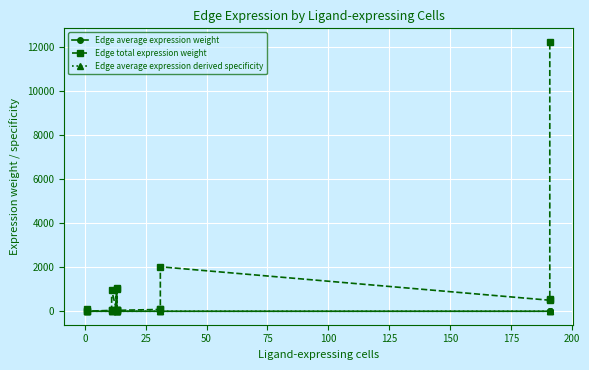

Which series changed the most between 75 and 200?

Edge total expression weight